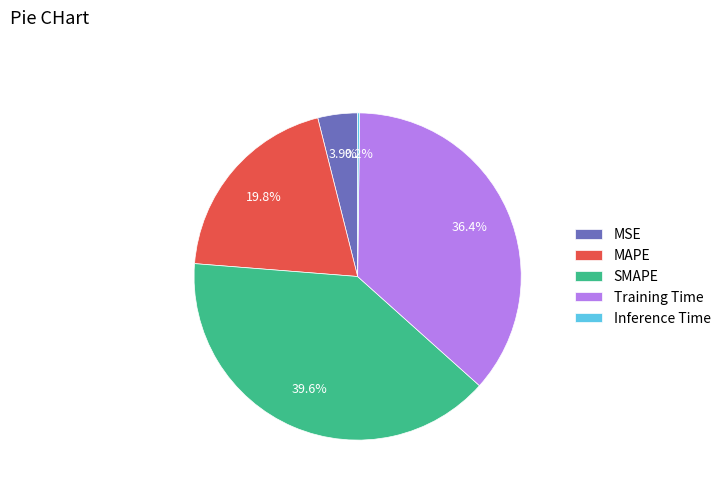

True or false: MSE accounts for 4% of the total.

True